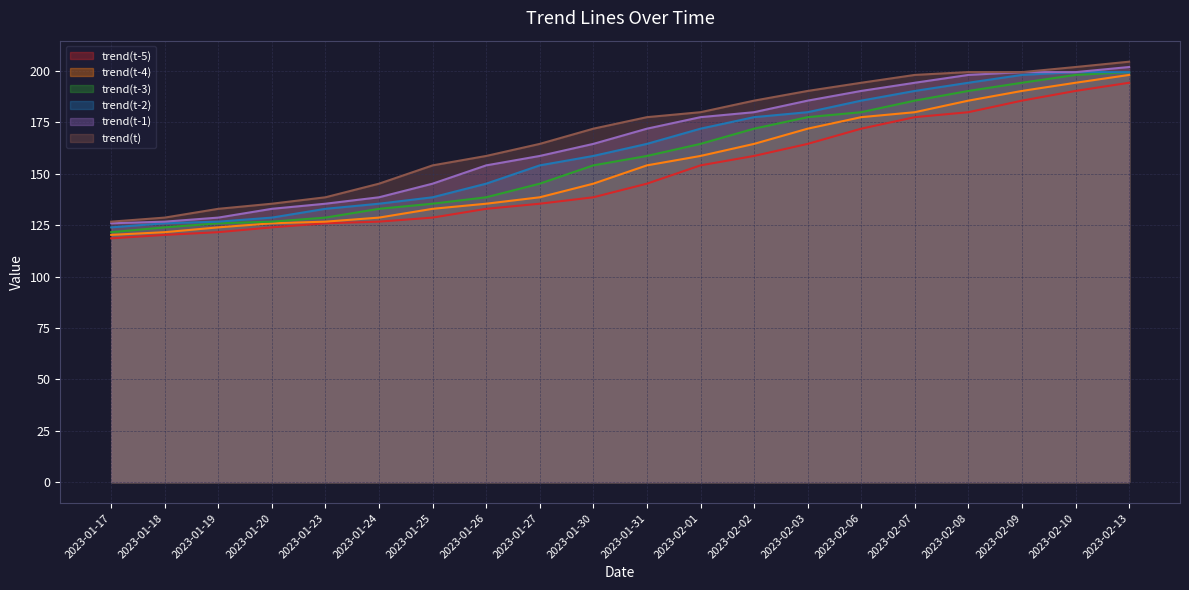

Which has a higher value, 2023-02-09 or 2023-02-10?

2023-02-10